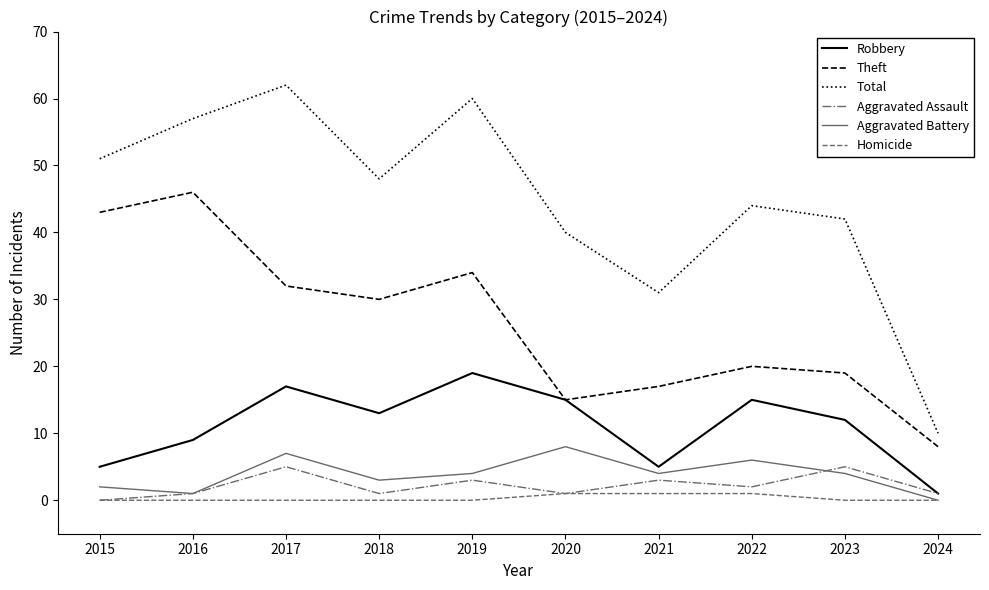

What value does the Total series have at 2017?

62